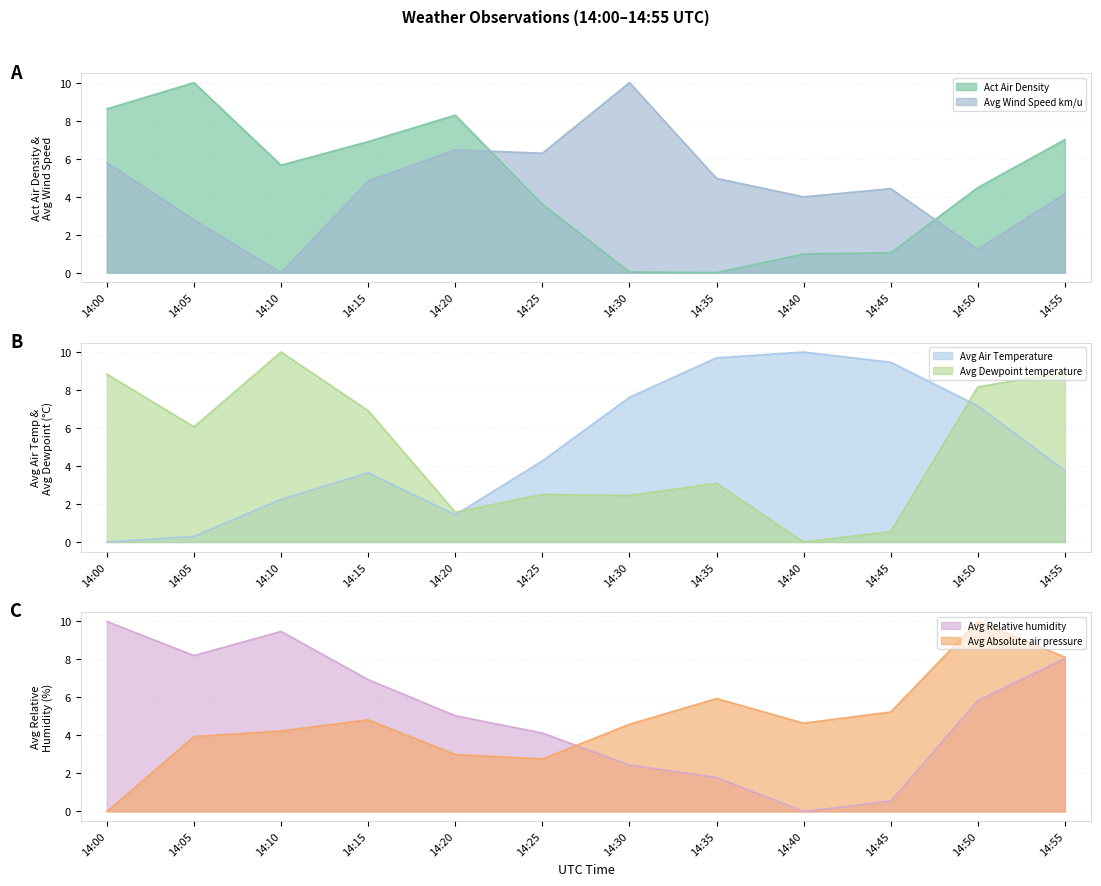

Which series has the largest range (max minus min)?

Act Air Density